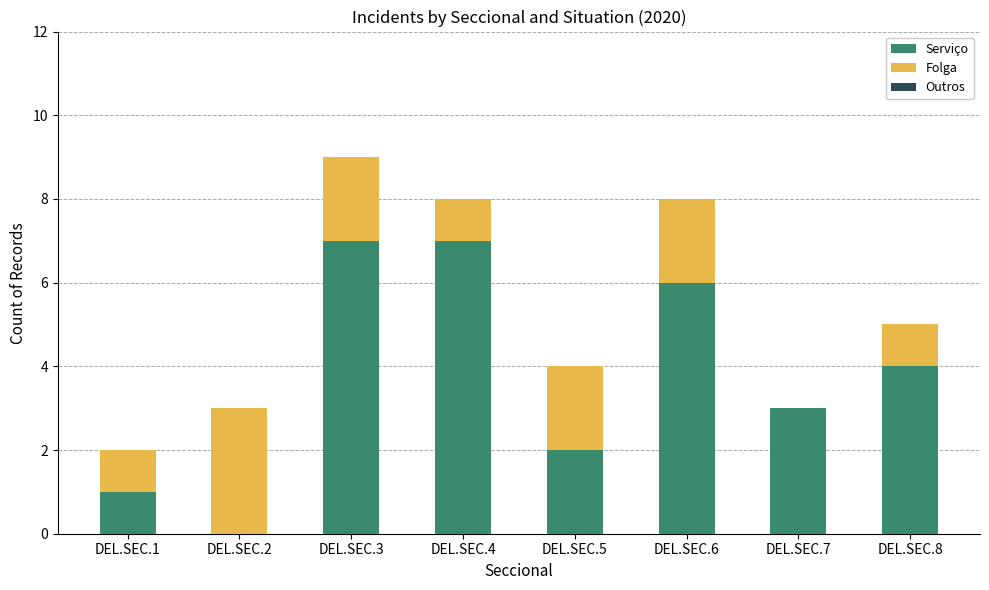

Reading left to right, what are the values for Serviço?

DEL.SEC.1=1	DEL.SEC.2=0	DEL.SEC.3=7	DEL.SEC.4=7	DEL.SEC.5=2	DEL.SEC.6=6	DEL.SEC.7=3	DEL.SEC.8=4